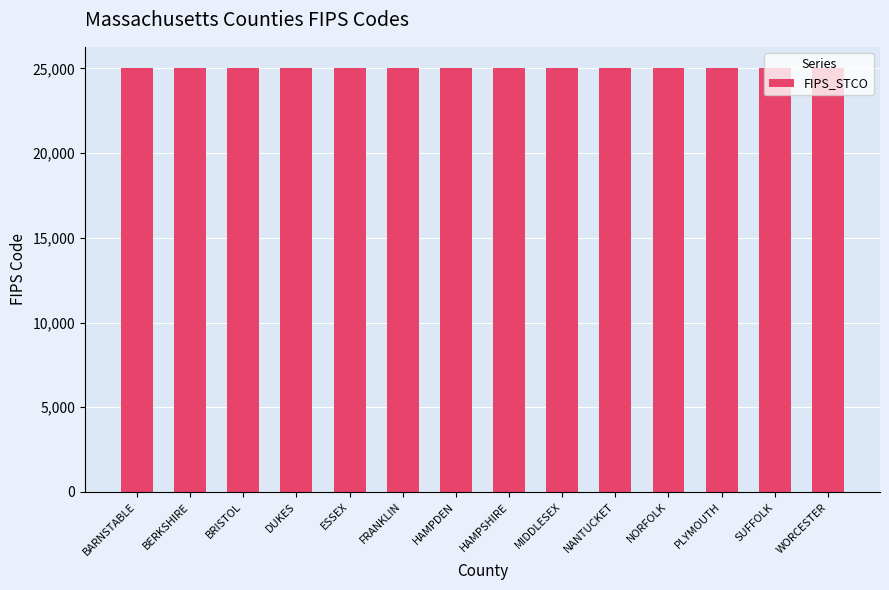

Approximately how many times larger is the value at HAMPDEN compared to SUFFOLK?

1.0